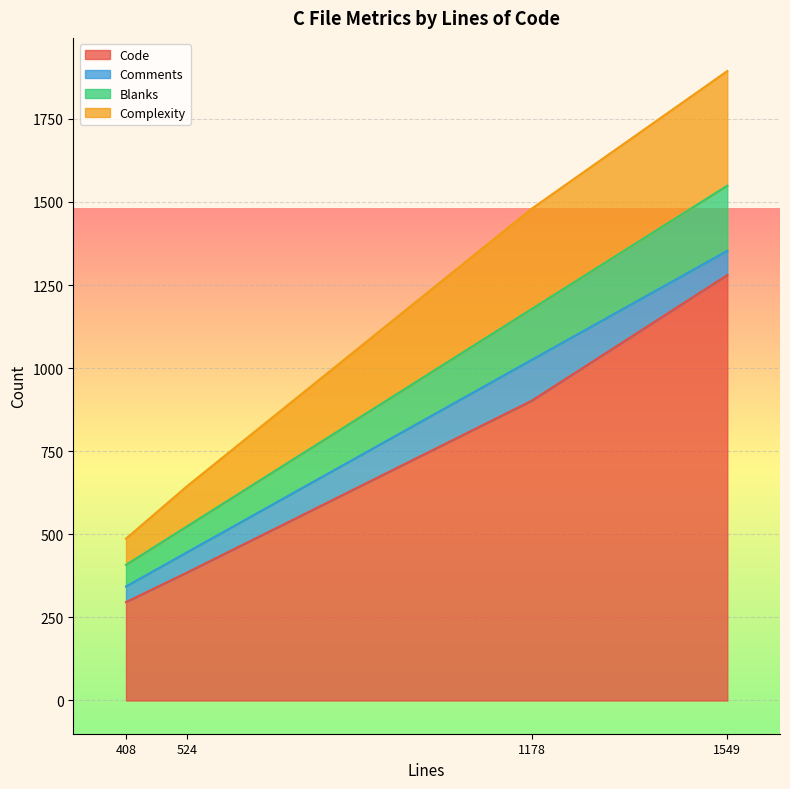

Rank the series at verify.c (524) from lowest to highest value.

Comments, Blanks, Complexity, Code